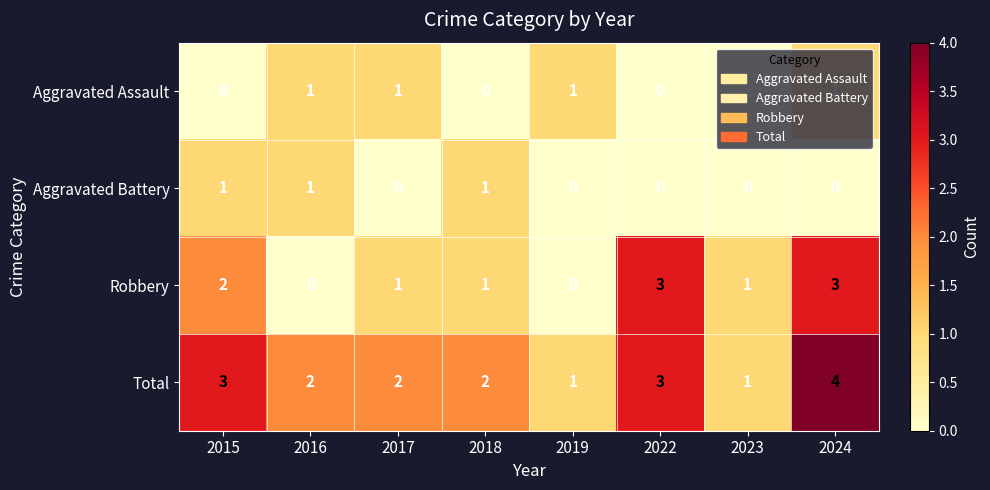

How many data points in Aggravated Battery are above 0?

3